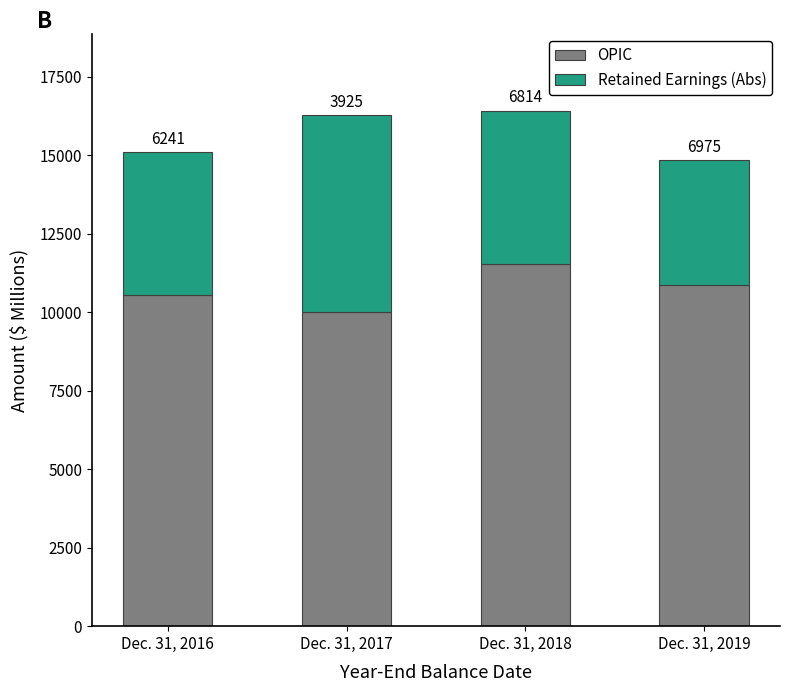

Does the chart contain any negative values?

No